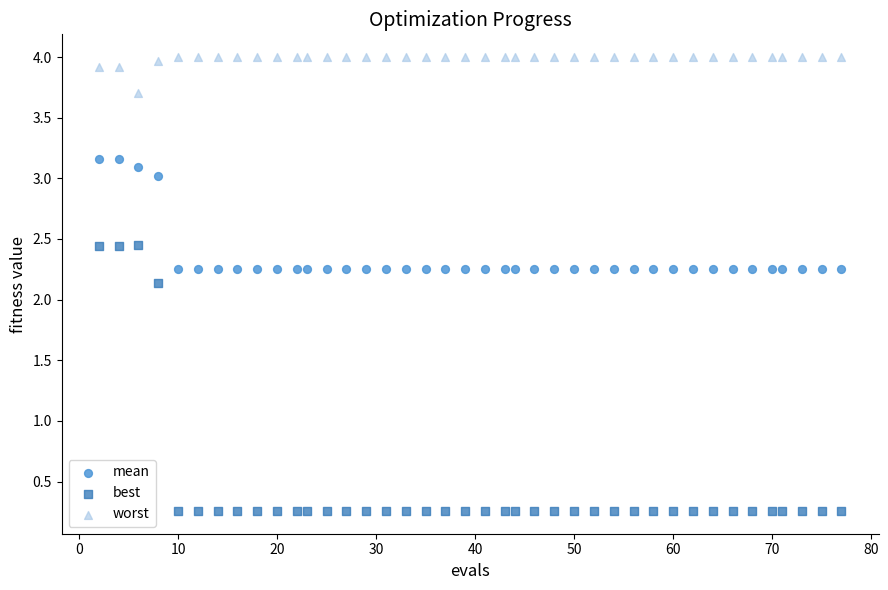

Which series reaches the minimum Y coordinate?

best